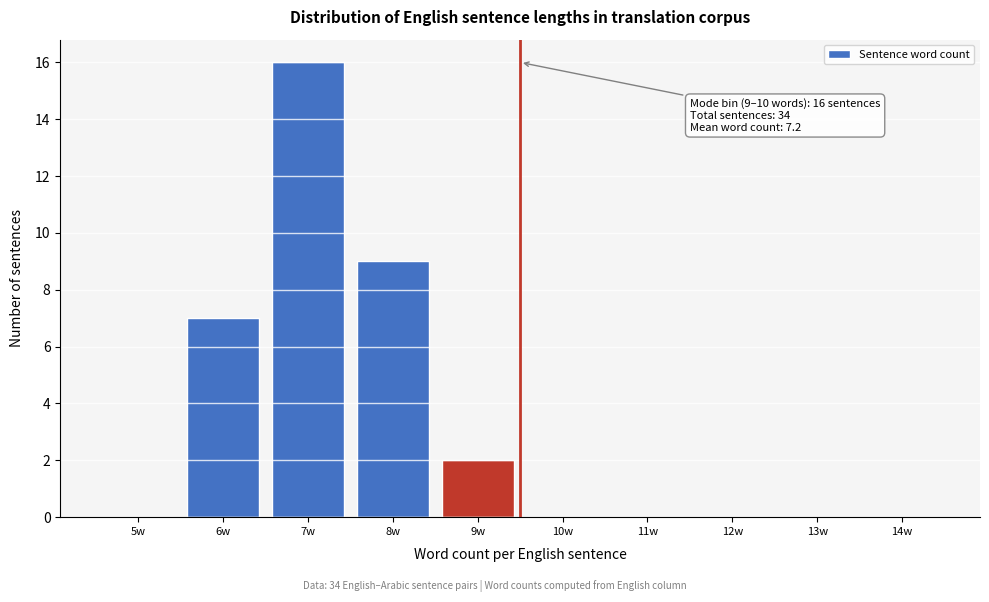

Reading left to right, extract all data points from this chart.

5w=0	6w=7	7w=16	8w=9	9w=2	10w=0	11w=0	12w=0	13w=0	14w=0